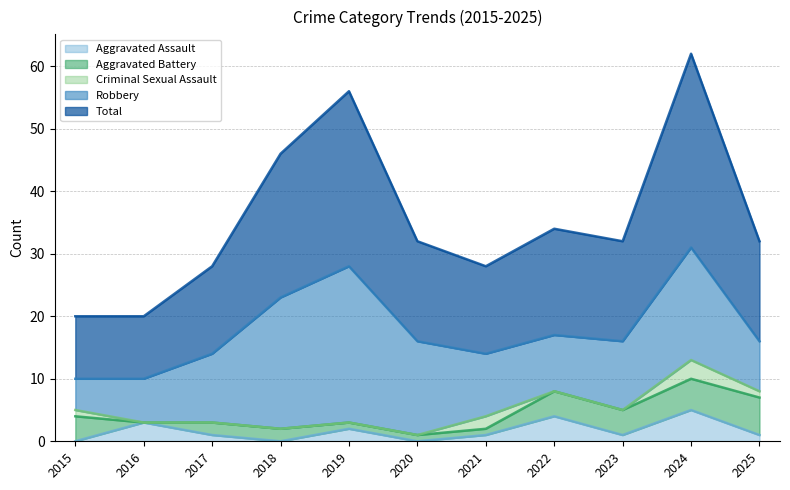

How many distinct data groups are displayed?

5